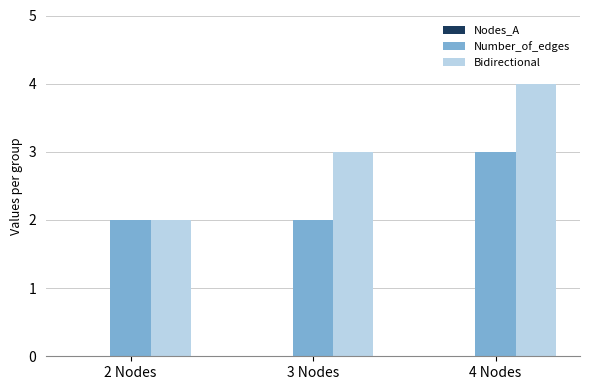

What is the label of the 3rd bar from the left?

4 Nodes